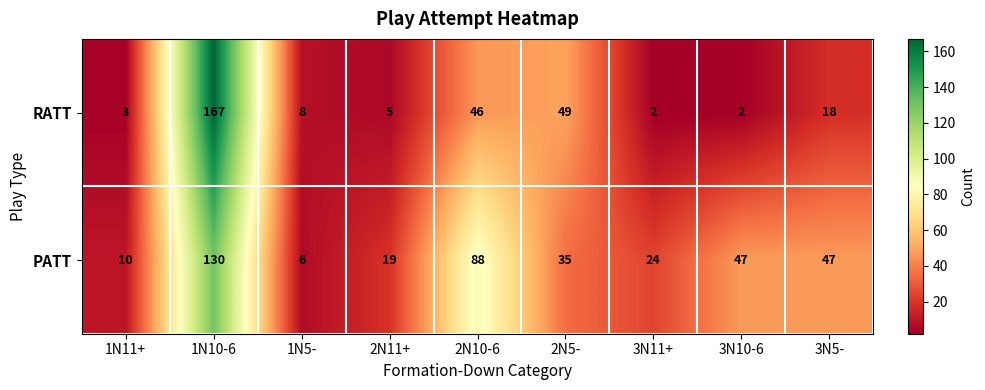

What is the difference between the PATT values at 2N5- and 3N10-6?

12